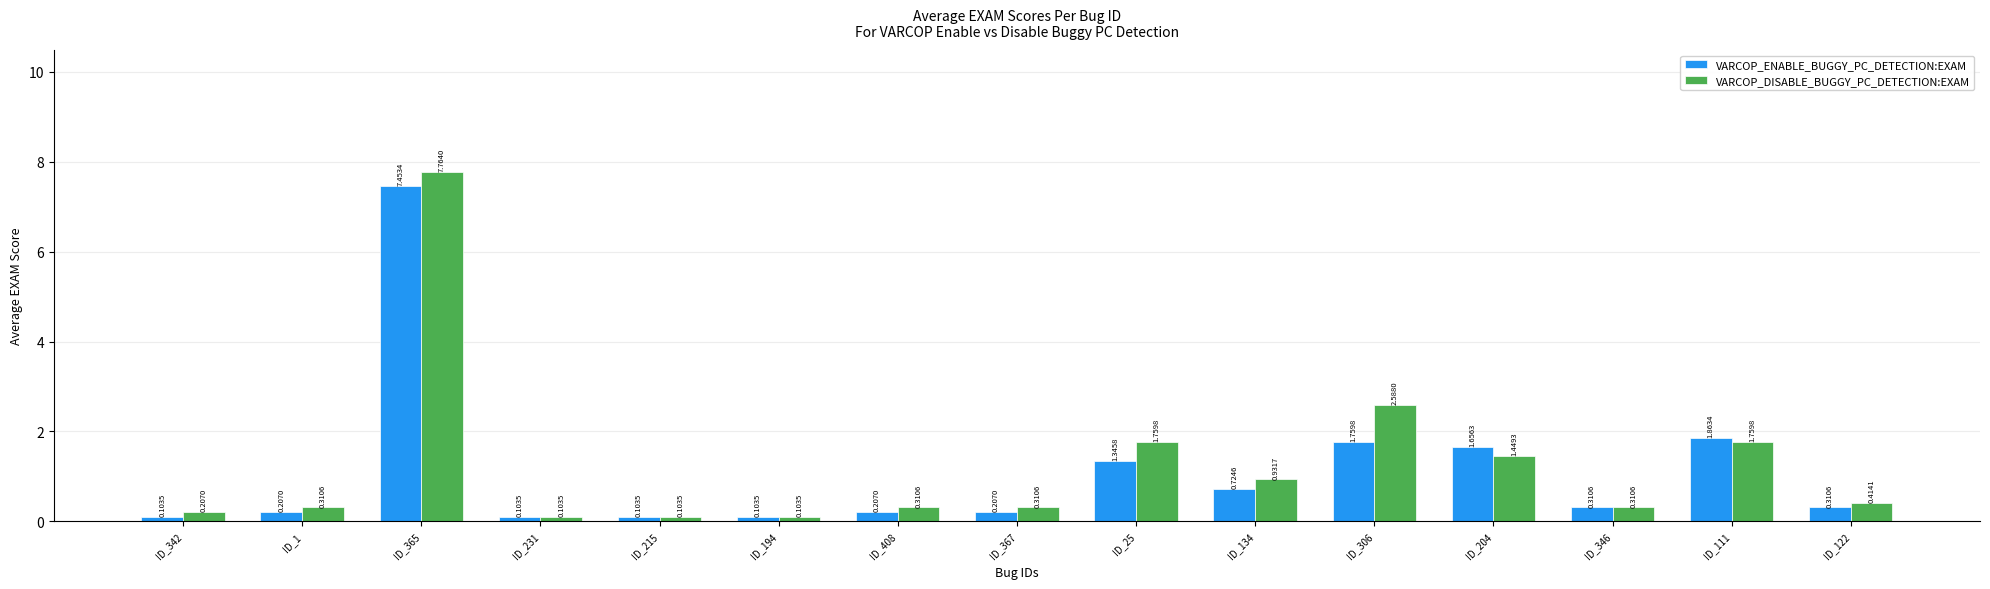

What is the difference between the maximum and second lowest values in the VARCOP_ENABLE_BUGGY_PC_DETECTION:EXAM series?

7.3